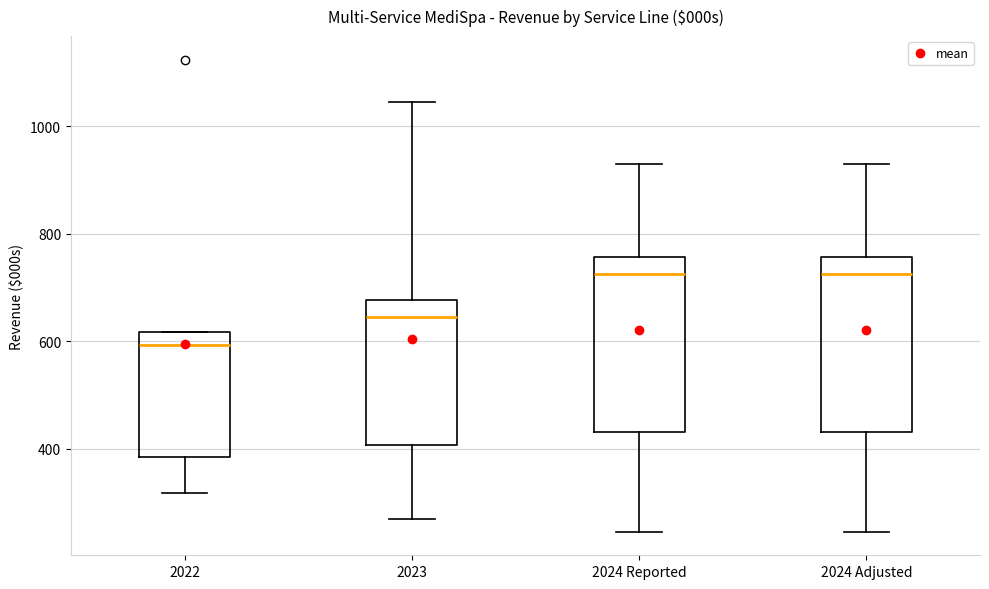

Reading left to right, transcribe this box plot: for each box, give where its median line is, the range the box spans, and where its two whiskers end, as read against the y-axis. The values are not printed on the chart, so give them approximately, as read against the axis.

2022: median 600, box 380 to 620, whiskers 320 to 620
2023: median 640, box 400 to 680, whiskers 280 to 1040
2024 Reported: median 720, box 440 to 760, whiskers 240 to 940
2024 Adjusted: median 720, box 440 to 760, whiskers 240 to 940